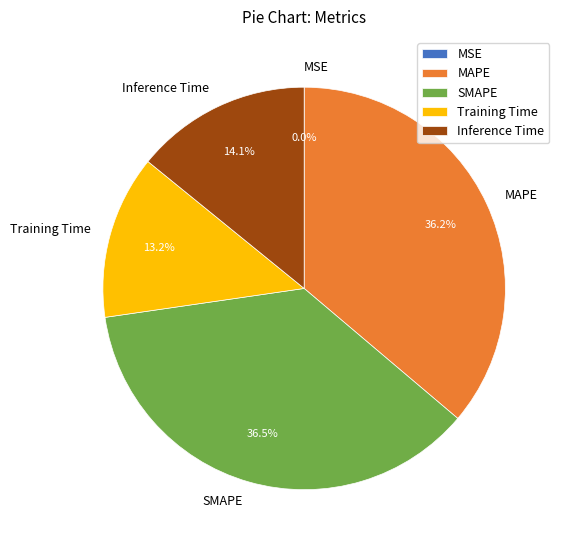

Is it true that Training Time is 13% of the pie?

True